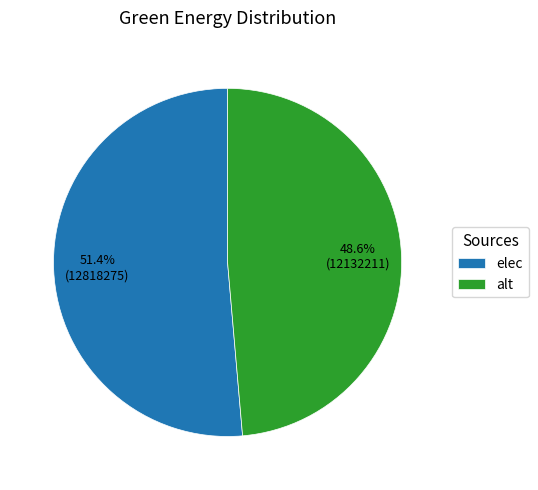

Rank the categories by value from highest to lowest.

elec, alt